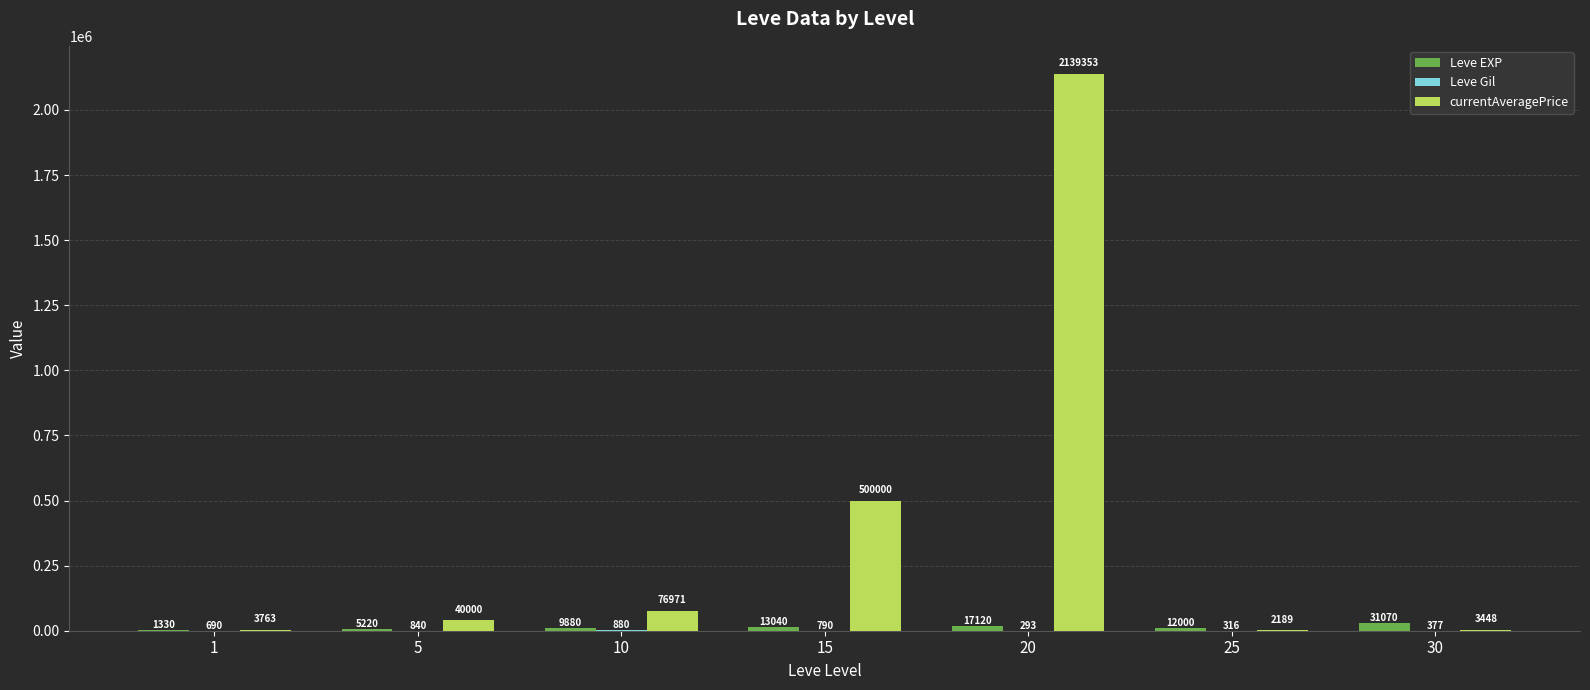

True or false: Leve EXP has a value of 5220 at 5.

True